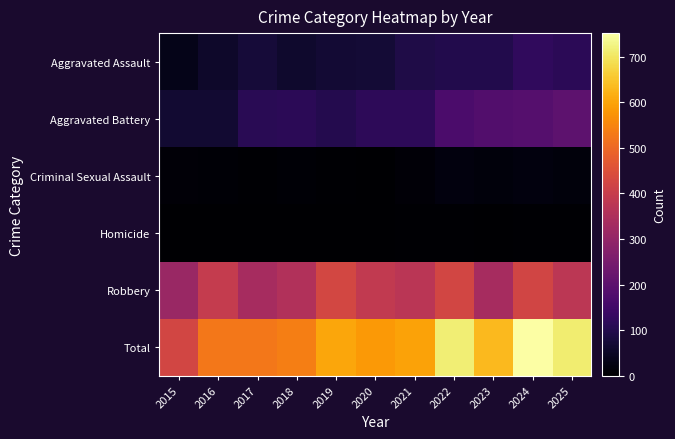

Which has a higher value, 2025 or 2024?

2024